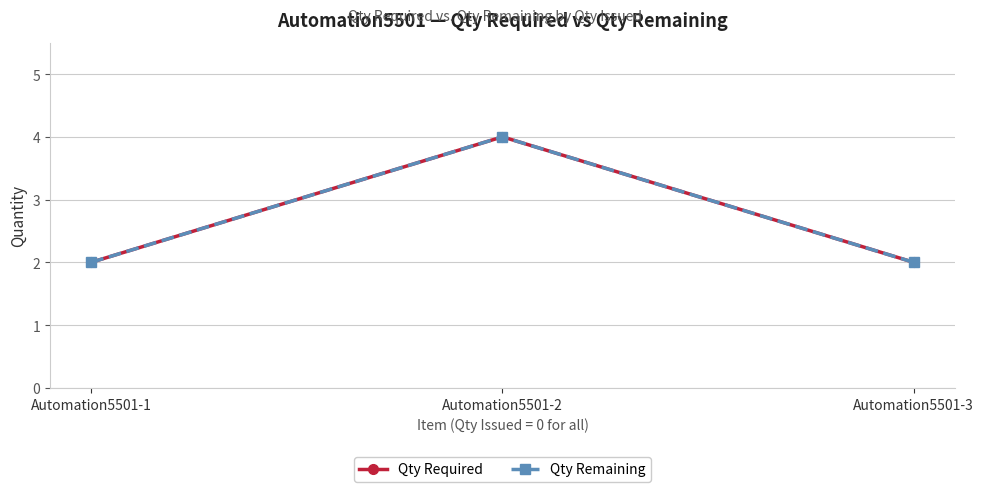

Reading left to right, what are all the values shown in this chart?

Qty Required: 2	4	2
Qty Remaining: 2	4	2